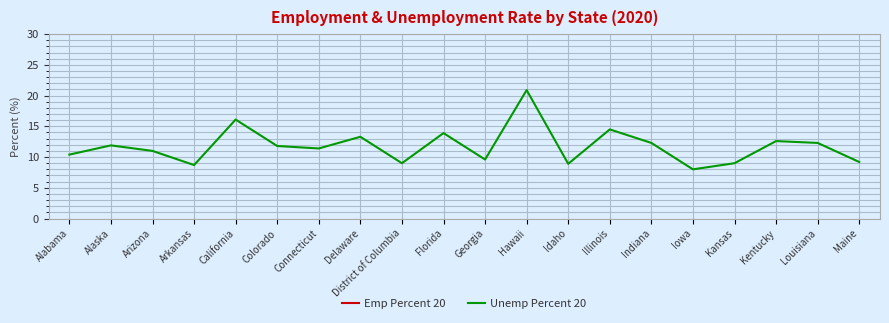

What is the difference between the Unemp Percent 20 values at Arizona and Hawaii?

9.9